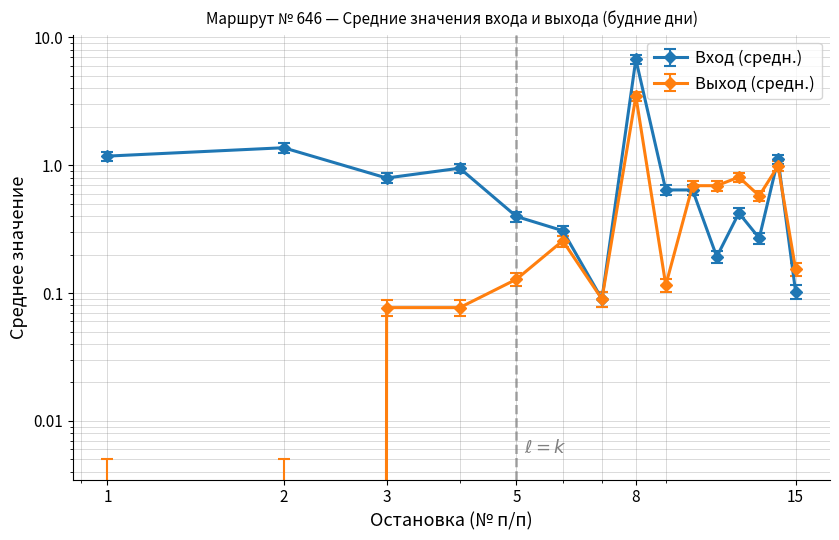

How many intersections are there between Вход (средн.) and Выход (средн.)?

5